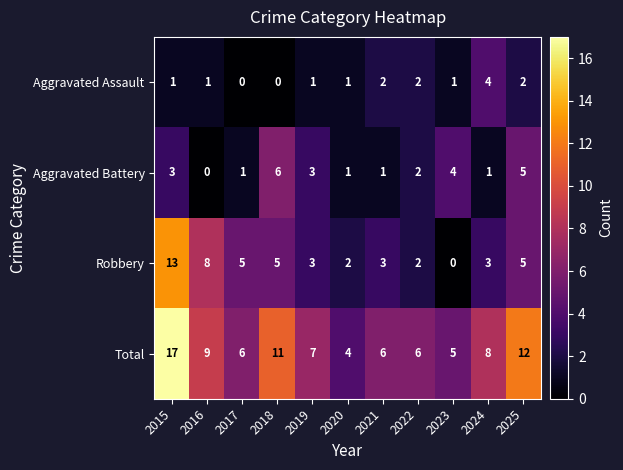

What is the difference between the second highest and minimum values in the Robbery series?

8